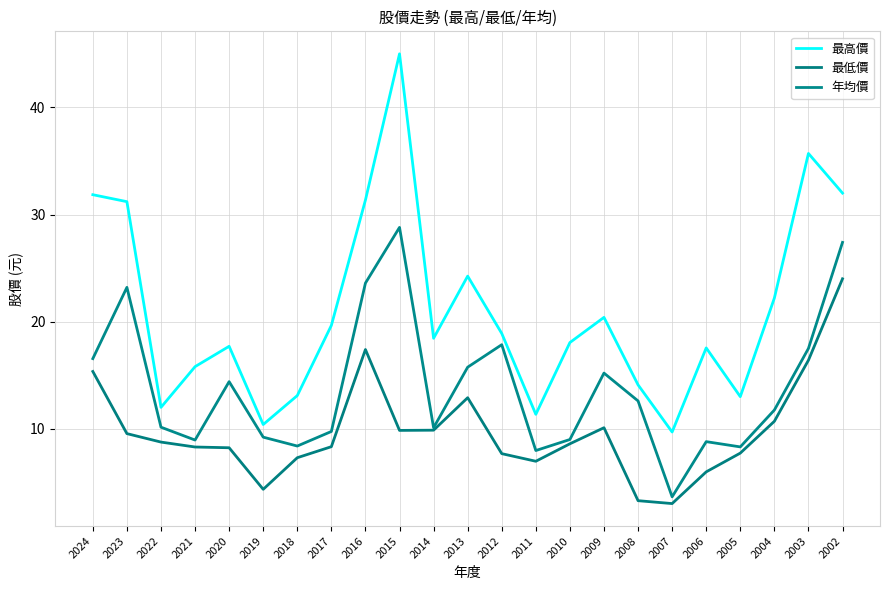

How many series are shown in this chart?

3